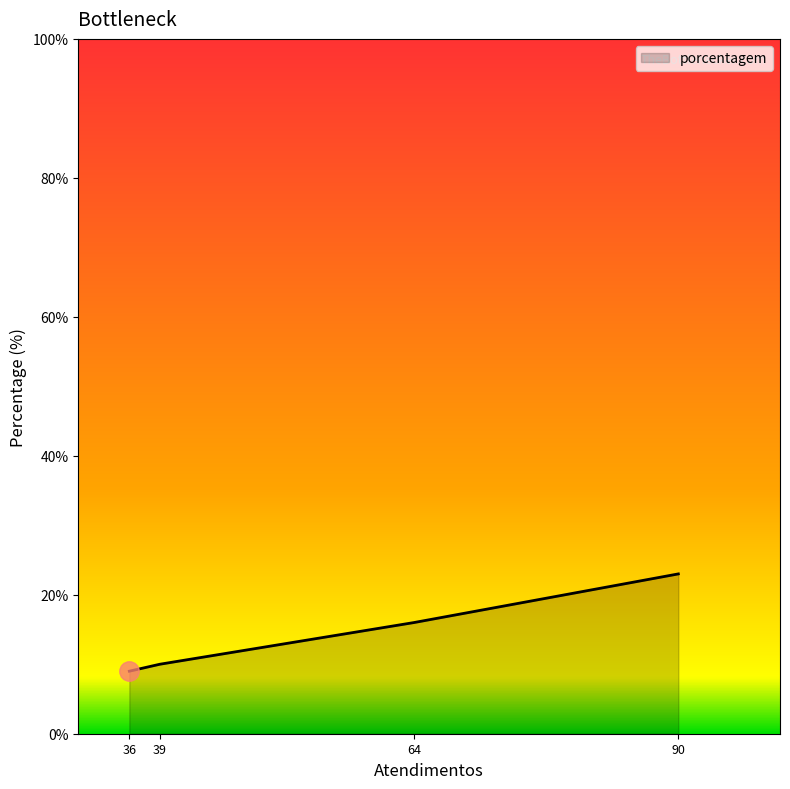

True or false: the data shows 9 at 90.

False